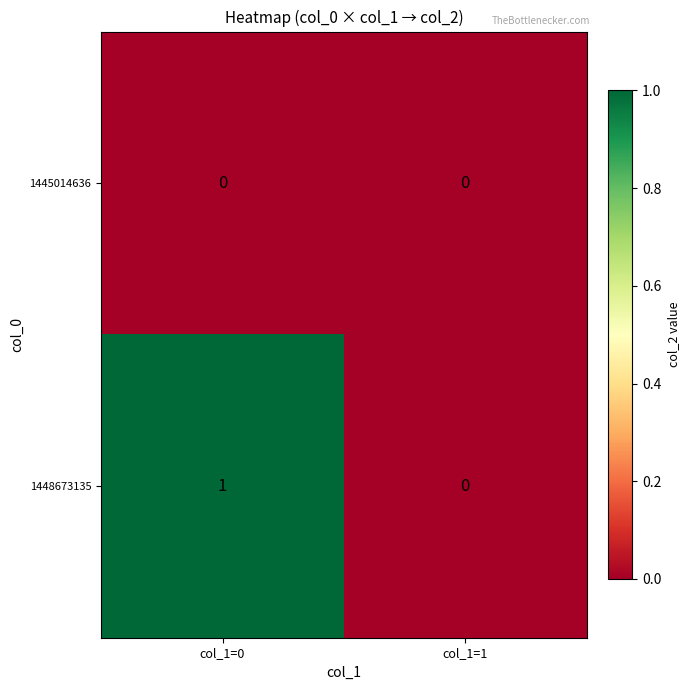

Which series has the largest total across all categories?

1448673135